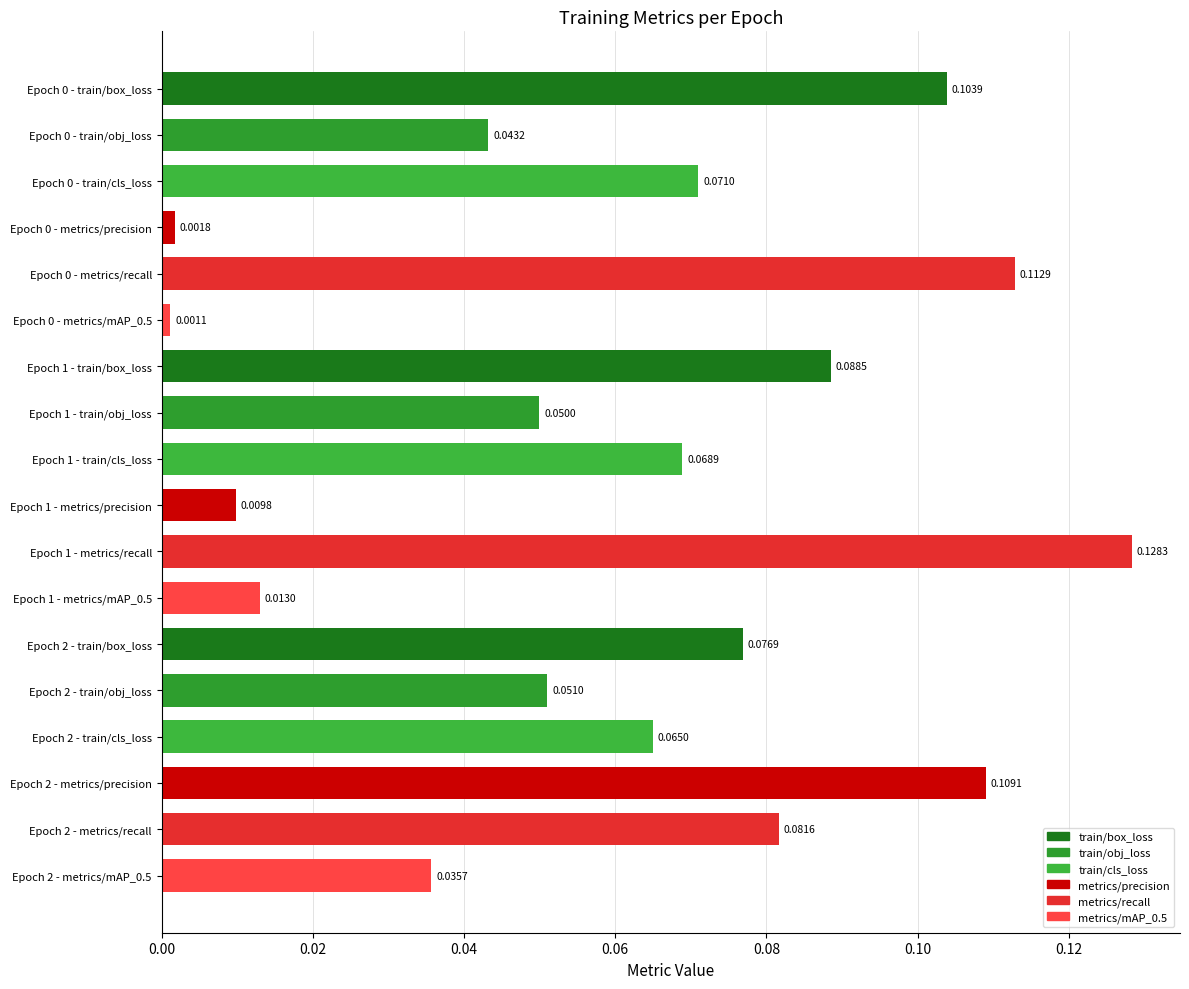

Between Epoch 2 - train/cls_loss and Epoch 1 - train/box_loss, which is larger?

Epoch 1 - train/box_loss